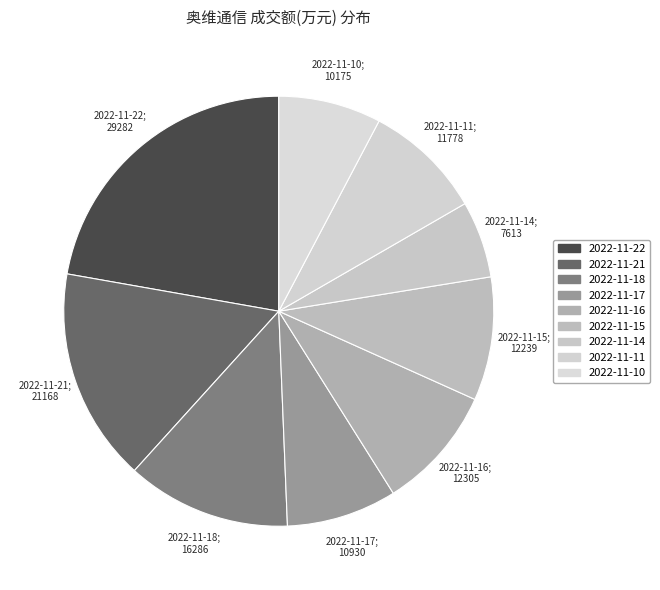

What is the change in value from 2022-11-21 to 2022-11-11?

-9390